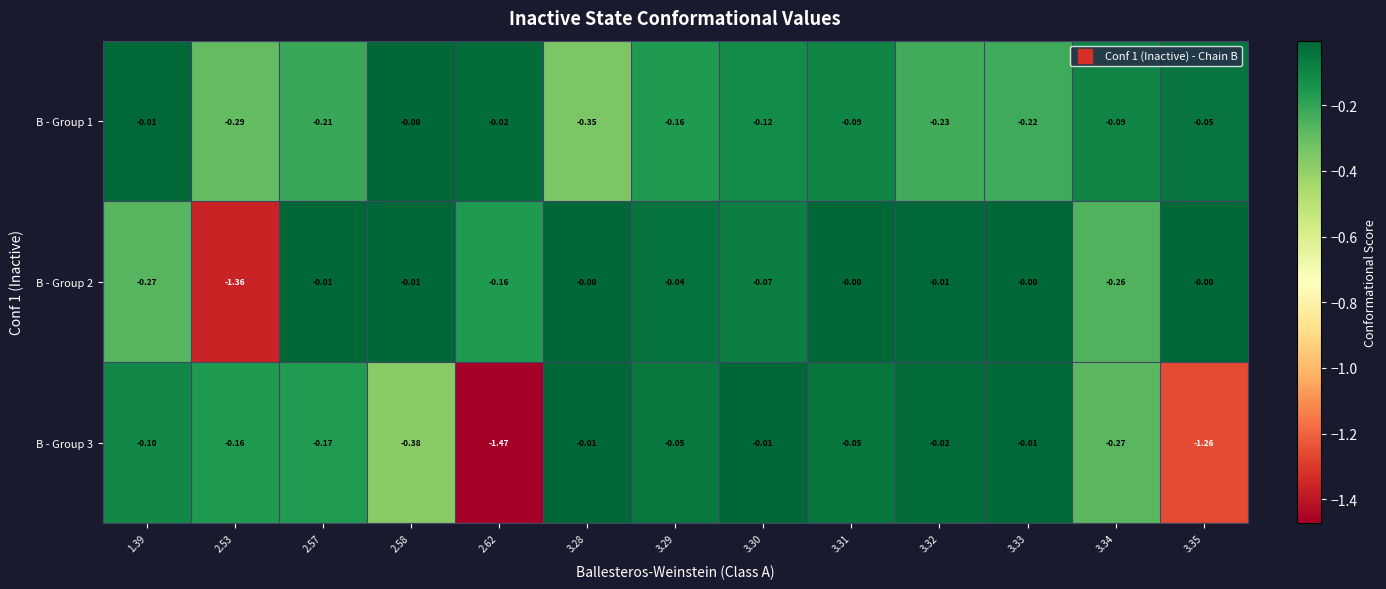

Is the value of B - Group 2 at 3.34 greater than the value of B - Group 3 at 2.62?

Yes